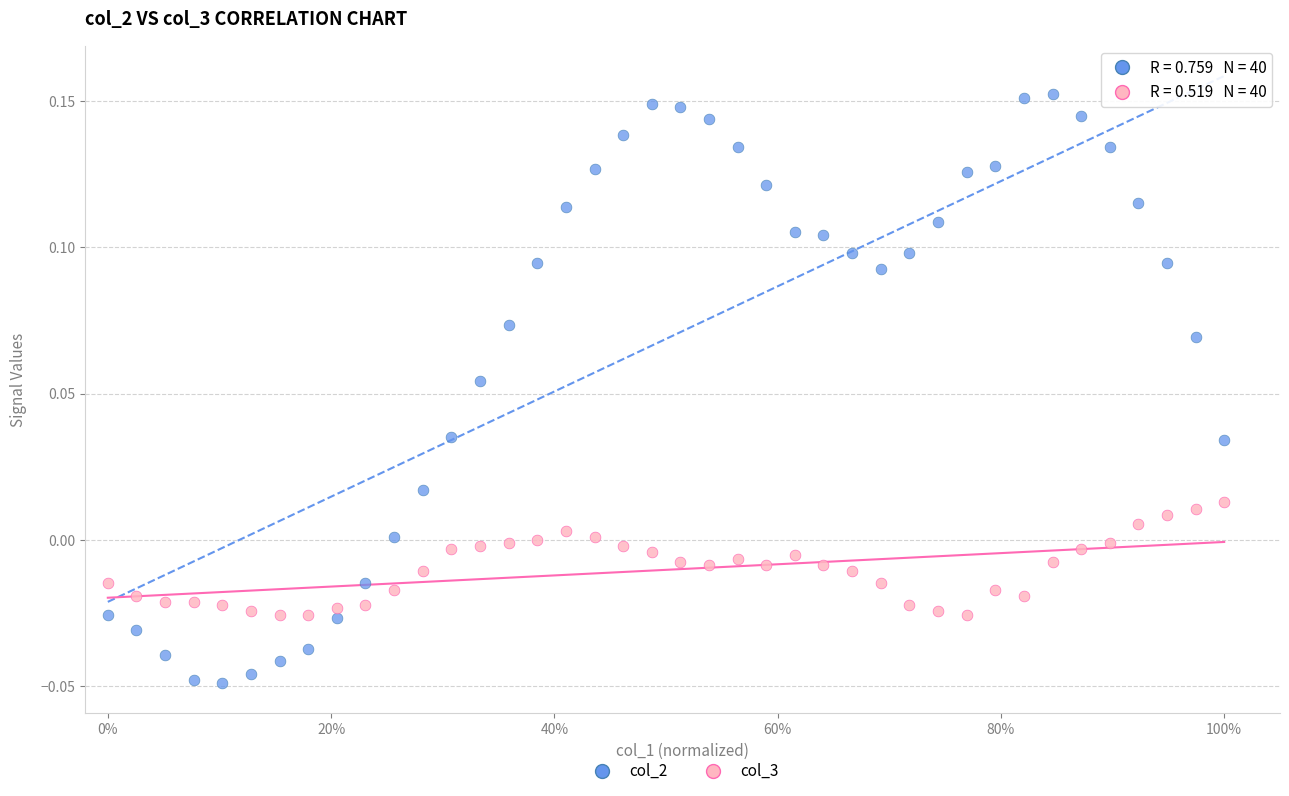

Which series contains the lowest Y value?

col_2